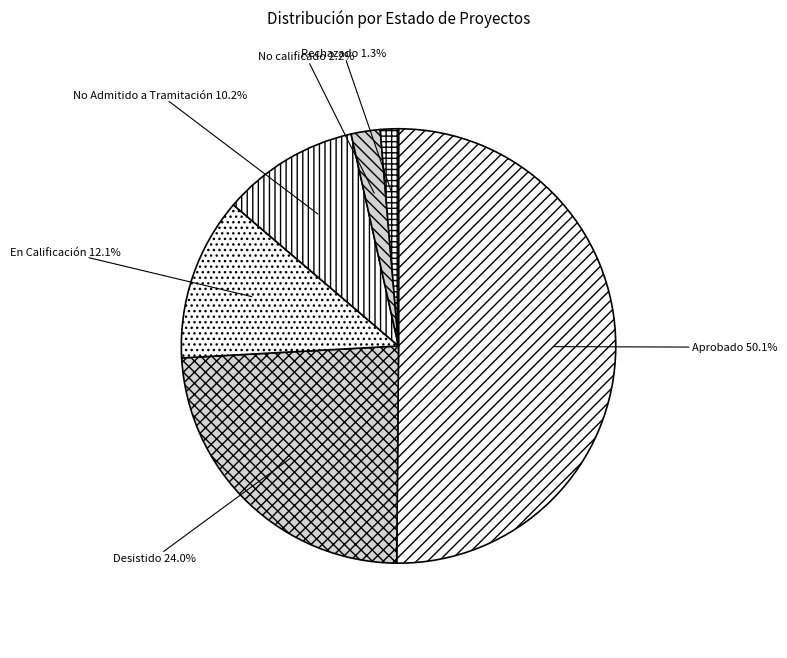

Combined, do En Calificación and Rechazado account for over 50%?

No